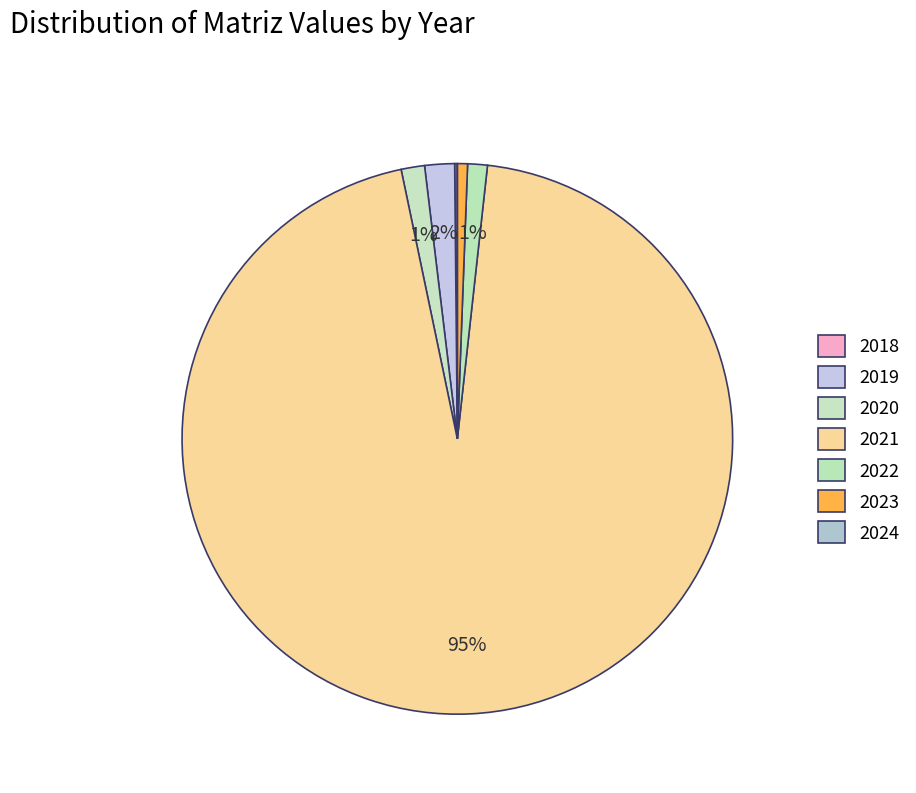

To the nearest percent, what is the difference between the largest and smallest slice percentages?

95%